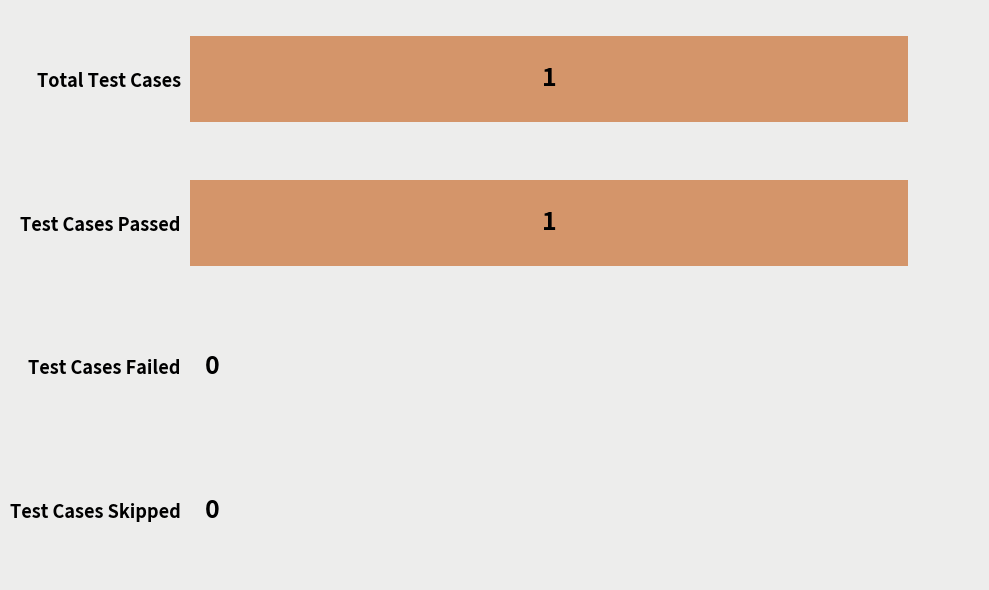

What is the change in value from Total Test Cases to Test Cases Skipped?

-1